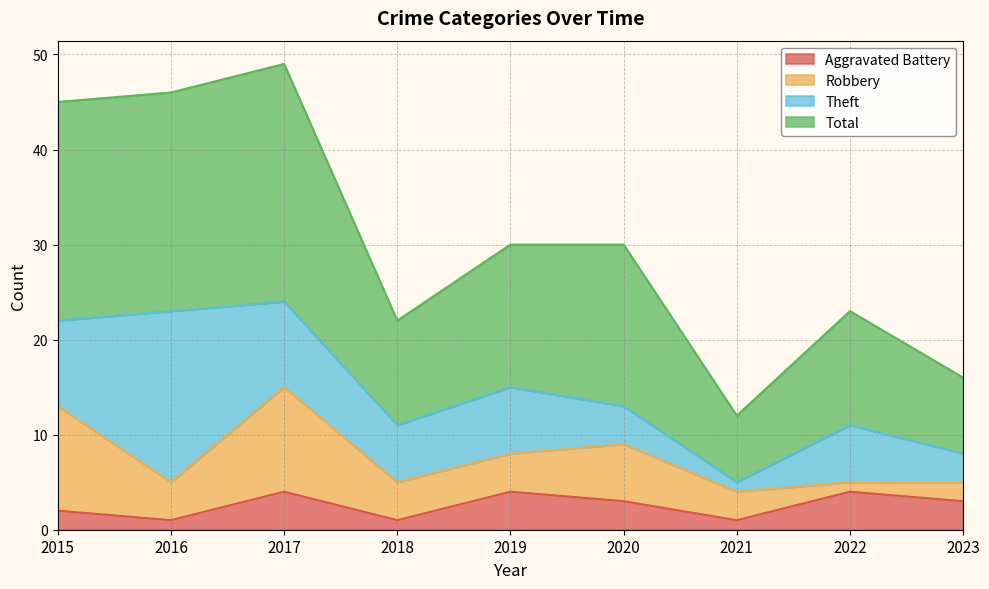

Between 2017 and 2020, which is larger?

2017